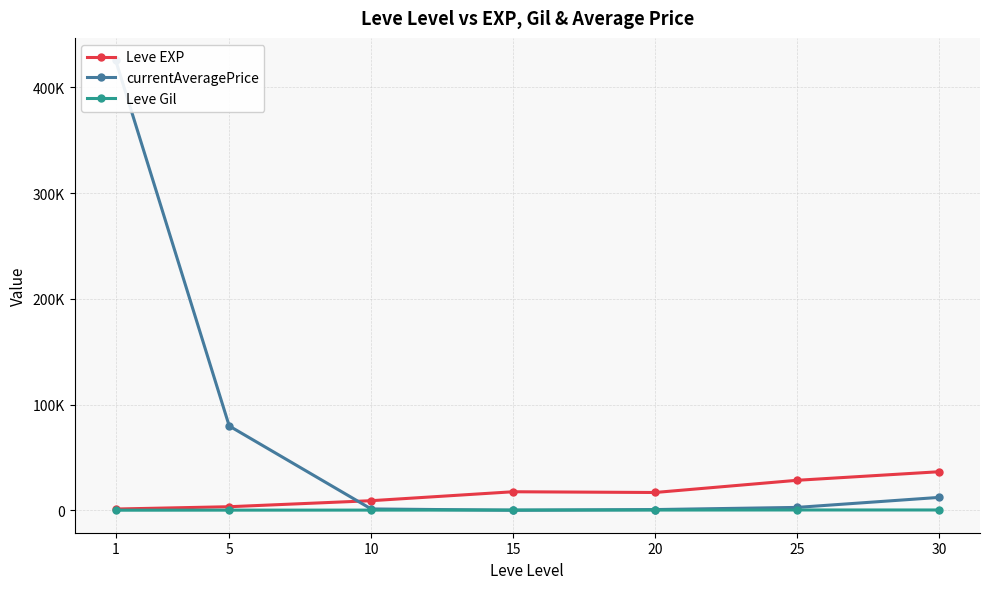

Where do currentAveragePrice and Leve Gil first cross each other?

10 and 15